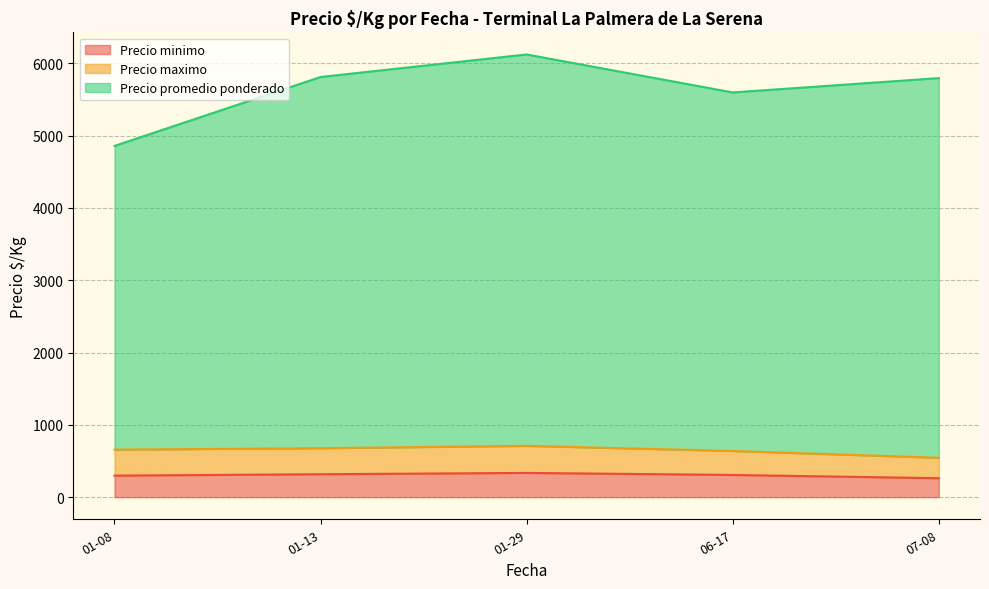

What is the total value across all series at 06-17?

5597.0